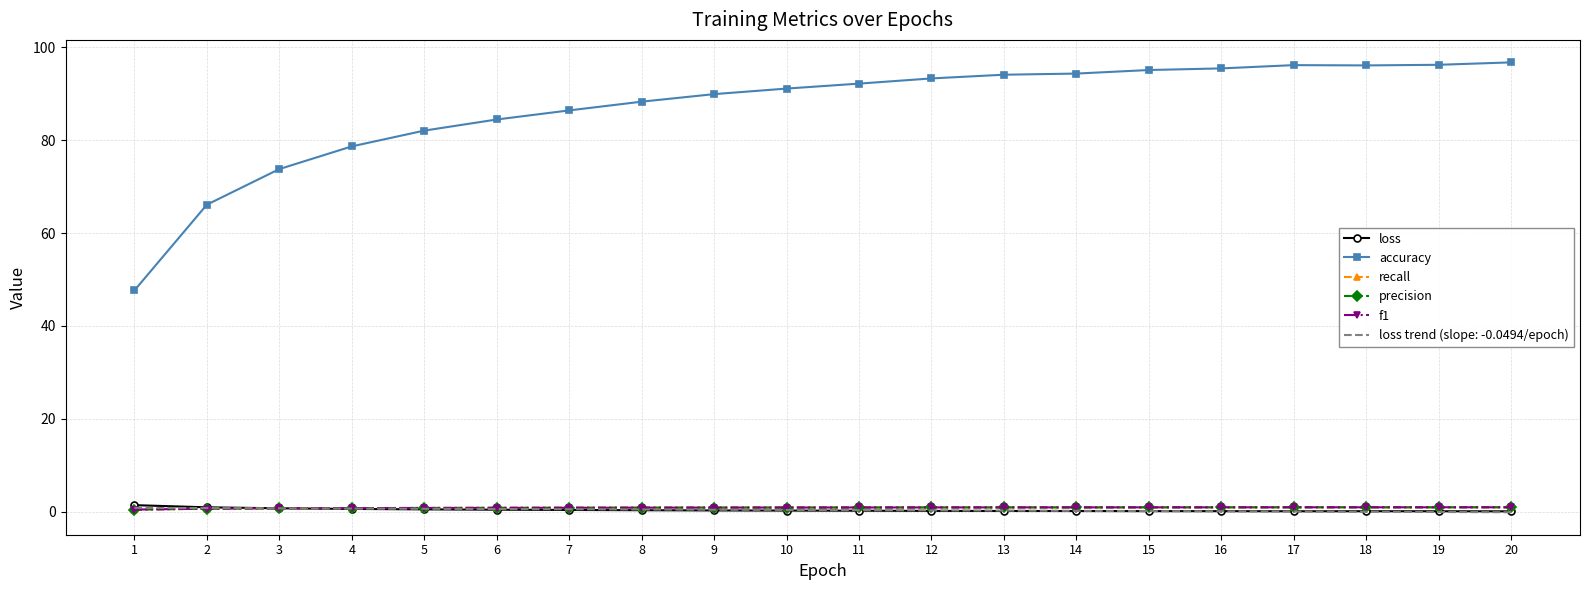

Which series has the largest range (max minus min)?

accuracy